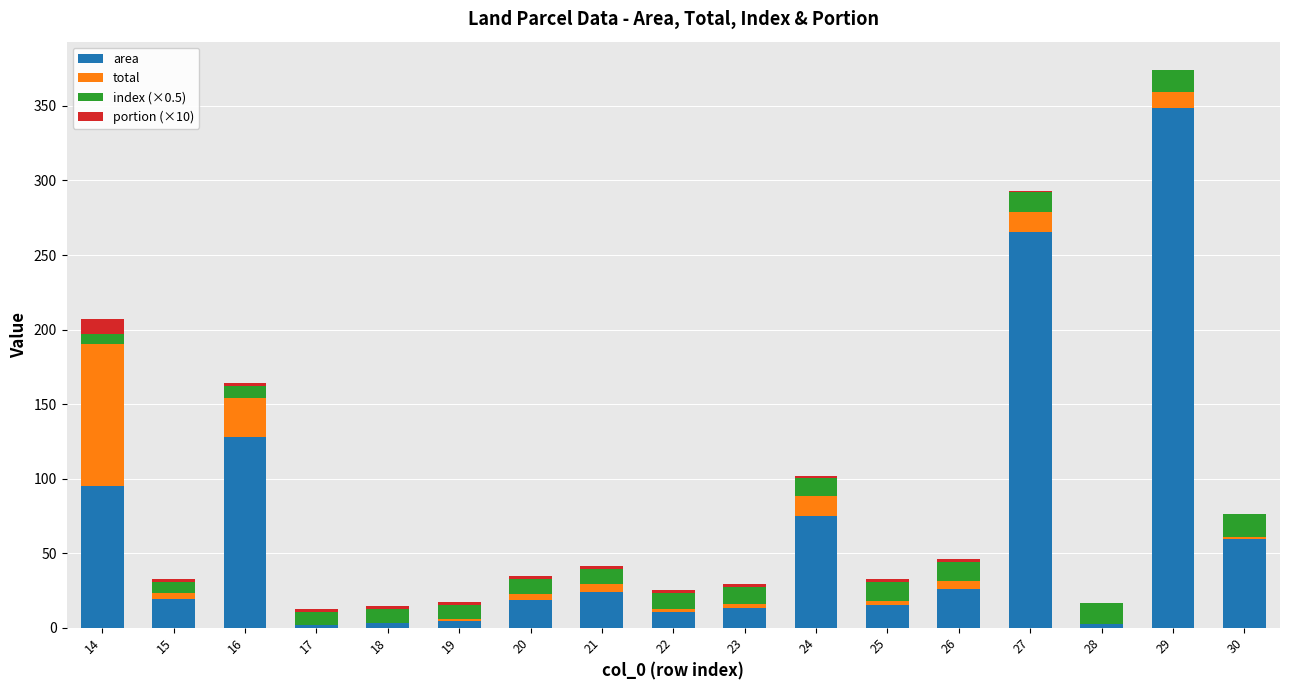

Are the bars horizontal?

No